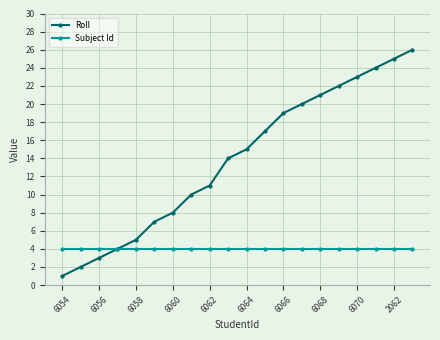

List the series in order of their peak value, highest first.

Roll, Subject Id